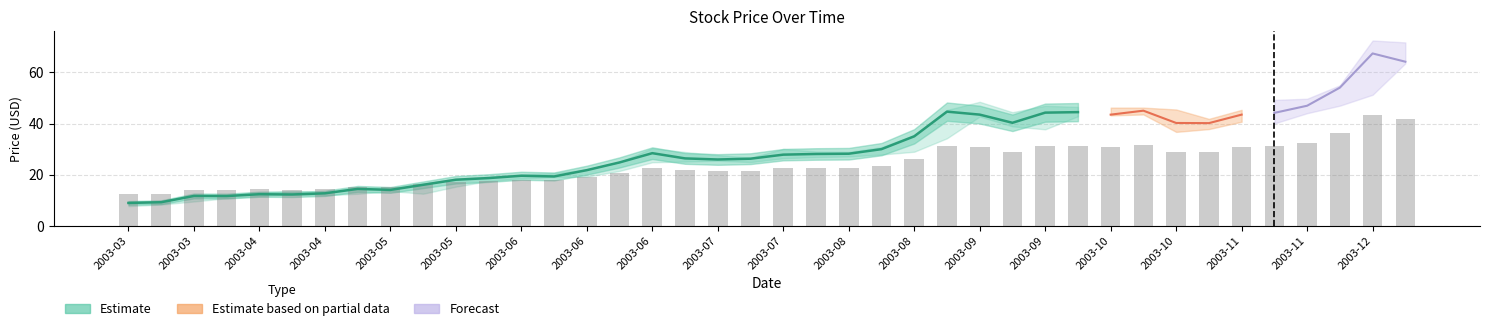

What is the total value across all series at 2003-05-26?

55.6